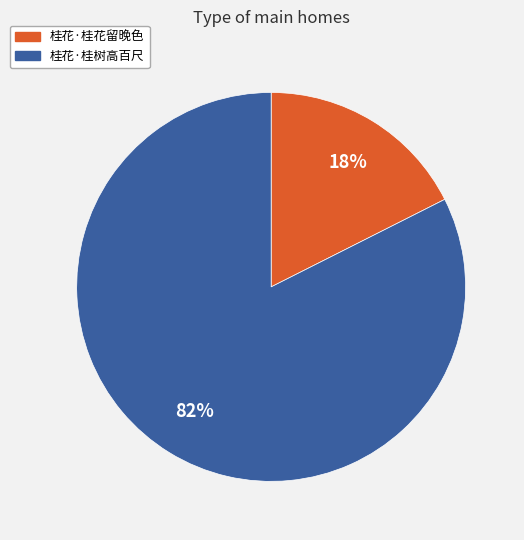

To the nearest percent, what is the combined percentage of 桂花·桂树高百尺 and 桂花·桂花留晚色?

100%